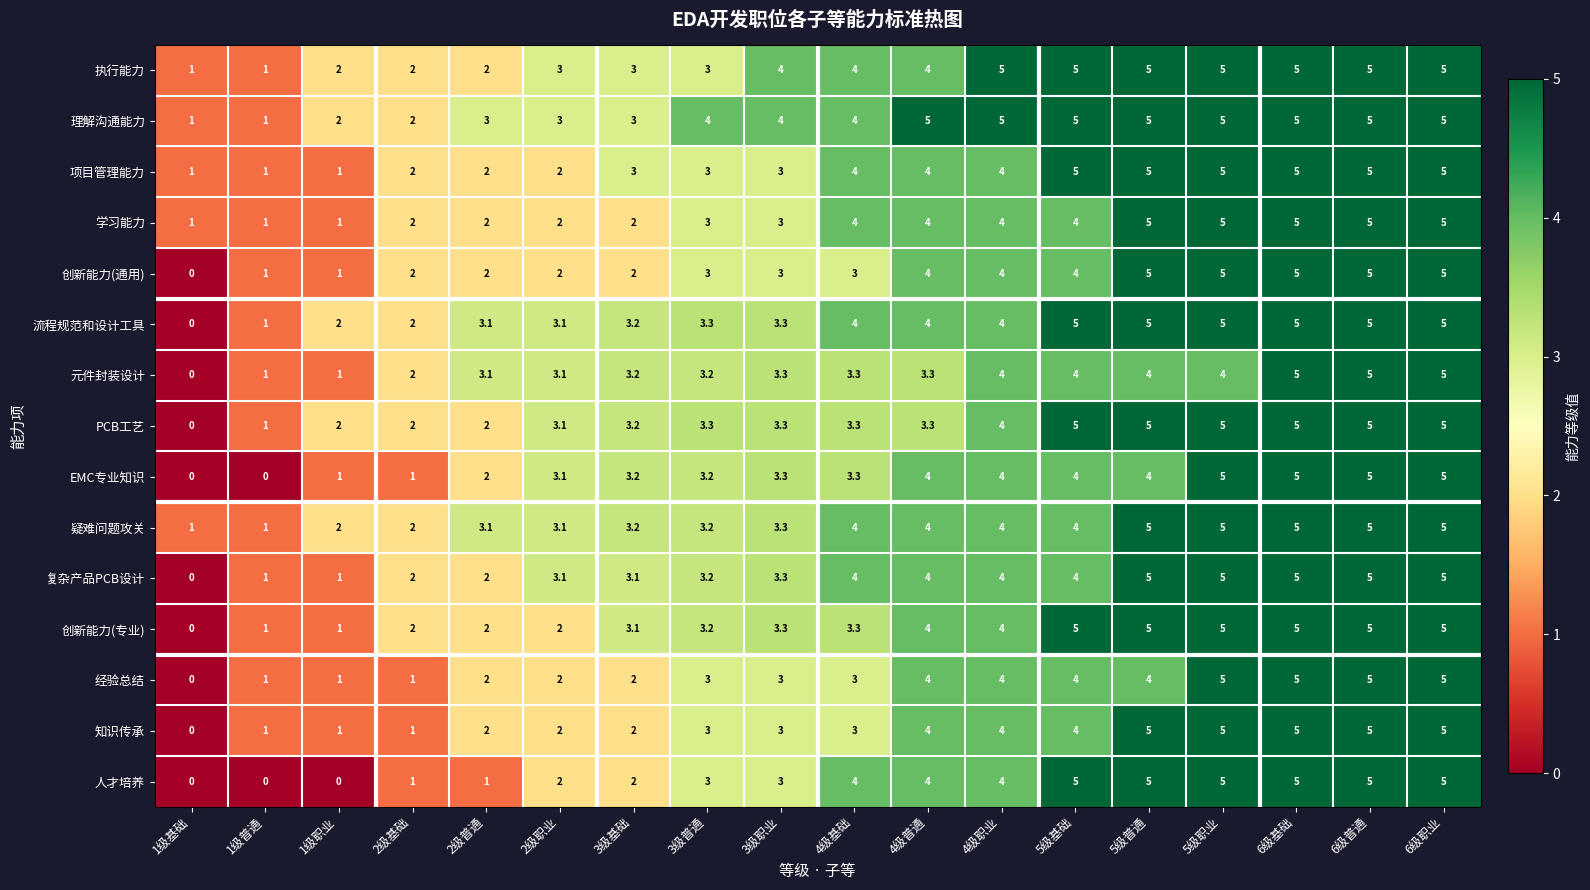

Which series has the largest total across all categories?

理解沟通能力